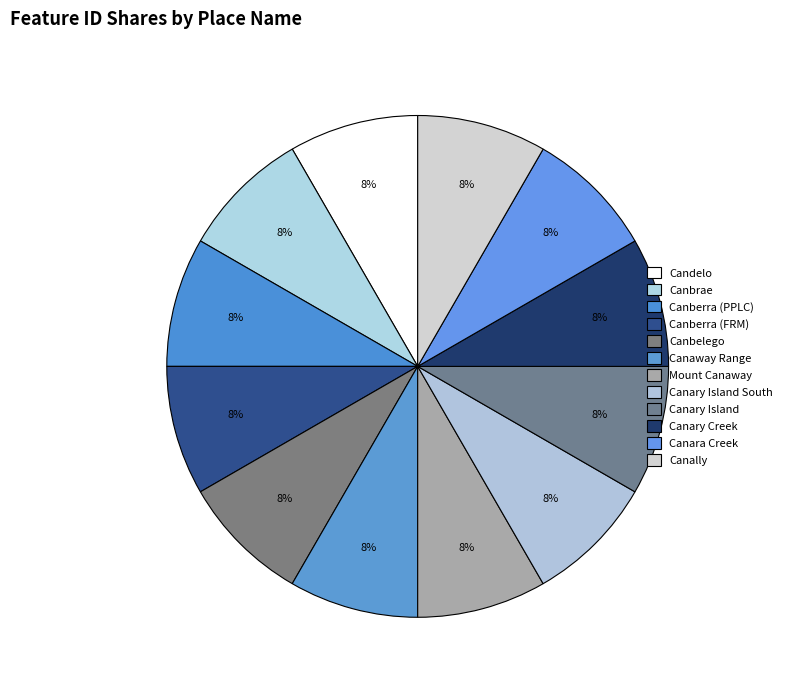

The Candelo slice represents 8% of the pie. True or false?

True